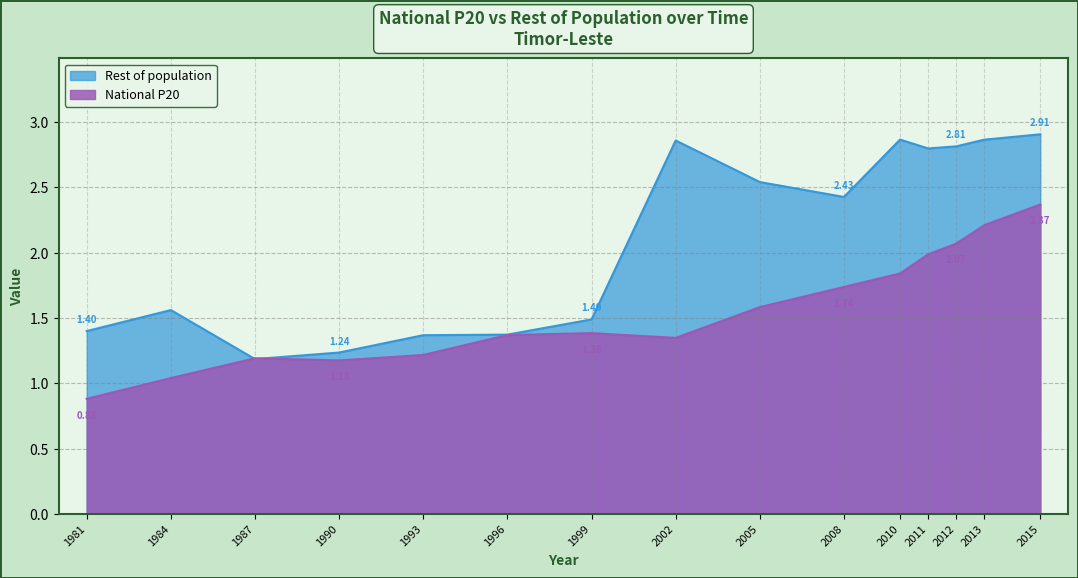

Rank the categories by National P20 value from lowest to highest.

1981, 1984, 1990, 1987, 1993, 2002, 1996, 1999, 2005, 2008, 2010, 2011, 2012, 2013, 2015